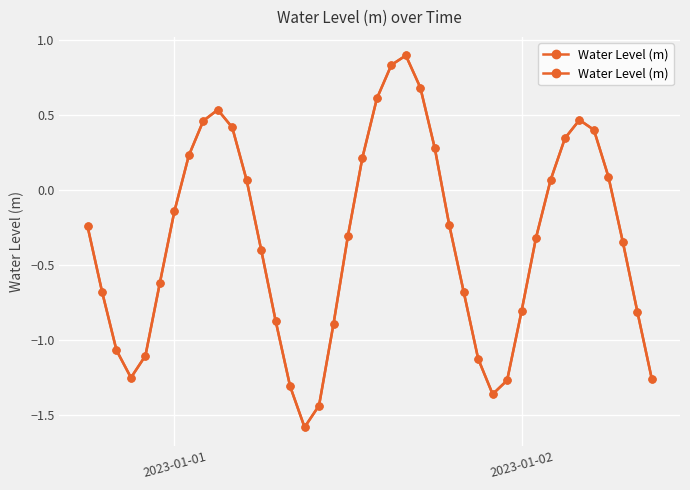

How many positive values are there?

16